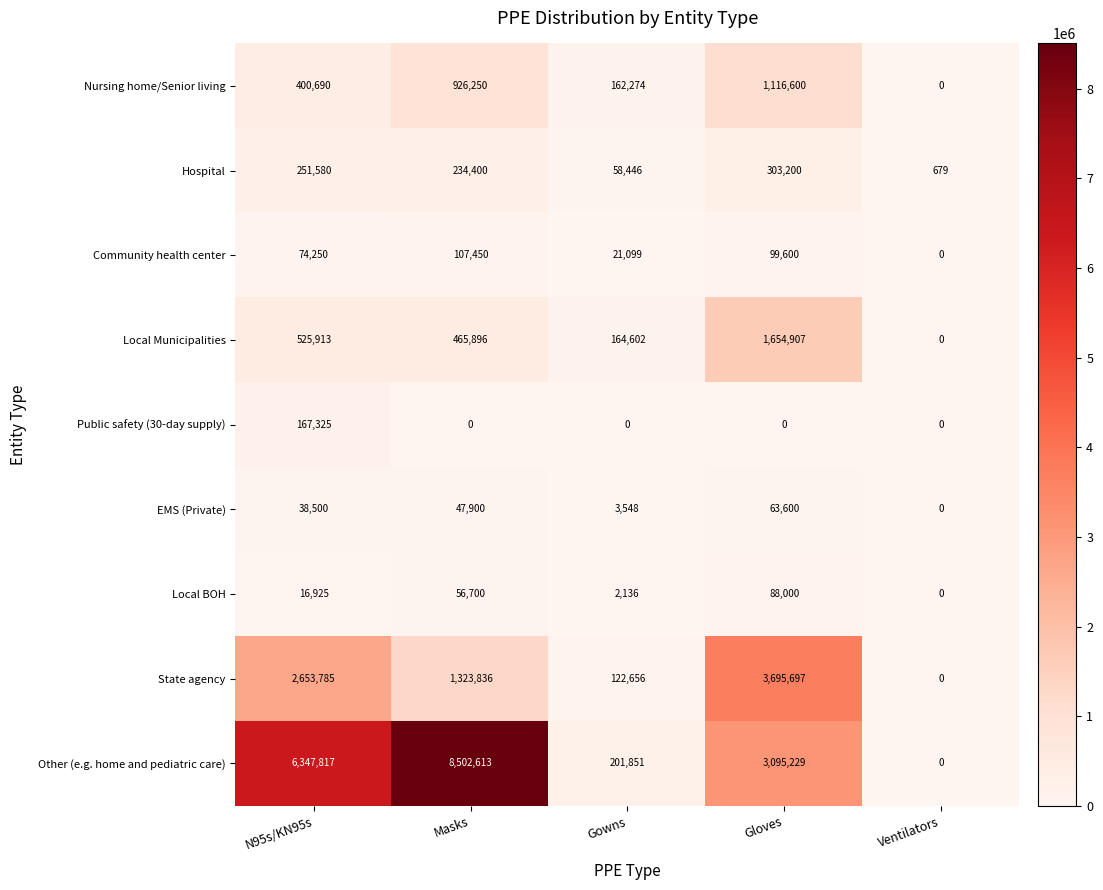

Which series has the largest range (max minus min)?

Other (e.g. home and pediatric care)